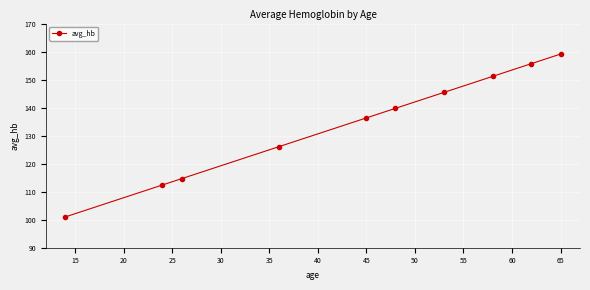

What is the maximum value shown in the chart?

159.1